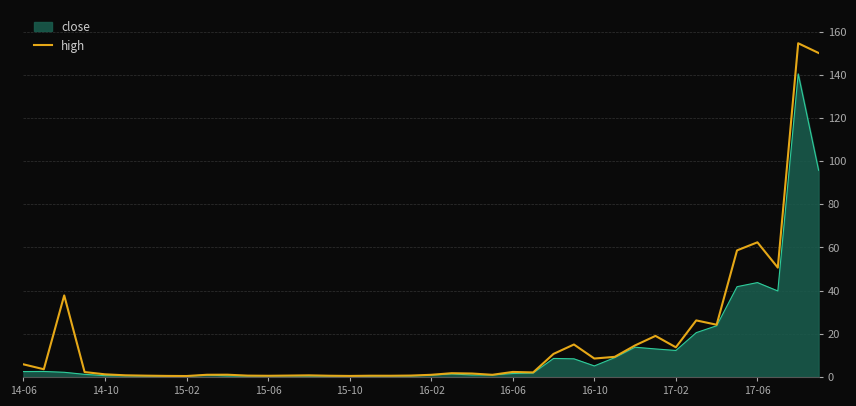

What is the highest value of the close series?

140.4